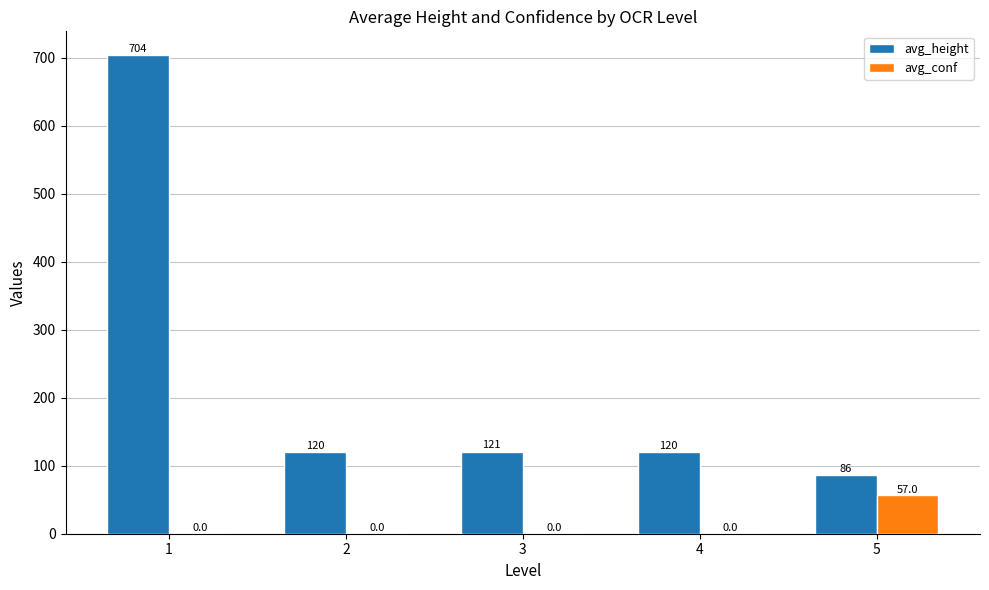

Which series has the largest range (max minus min)?

avg_height